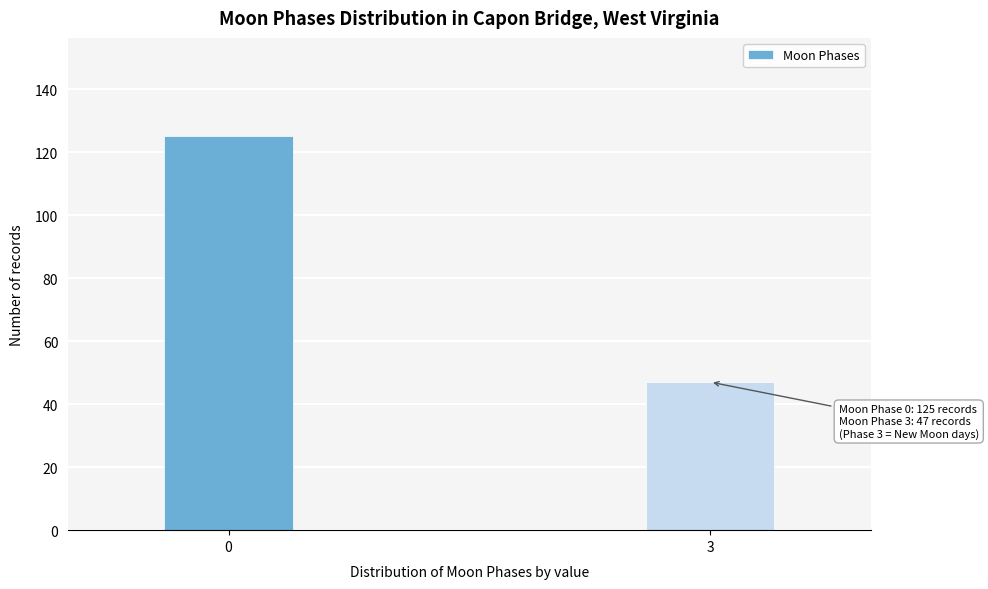

Reading left to right, what are all the values shown in this chart?

0=125	3=47